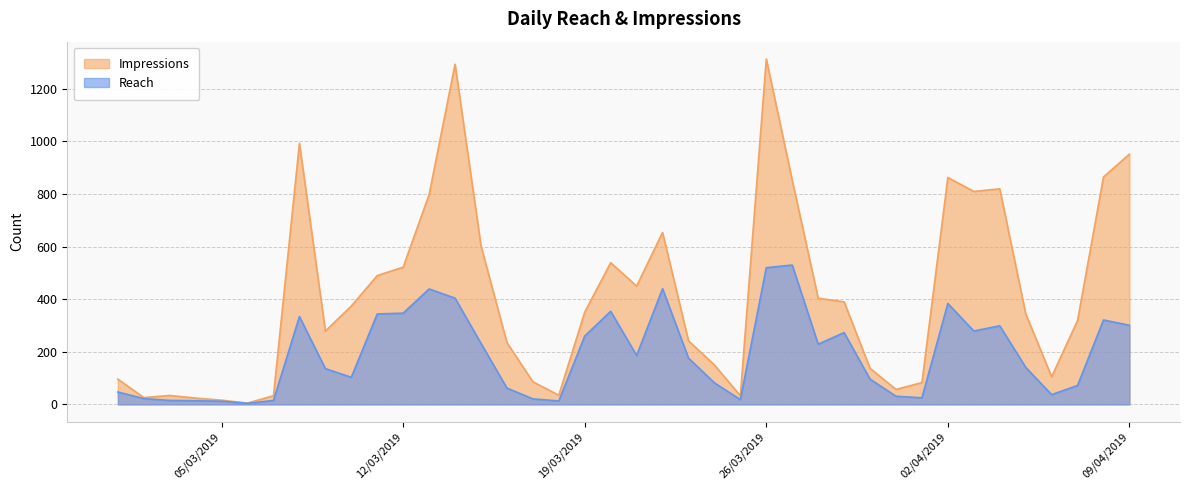

Where is Reach nearest to the value 267?

29/03/2019